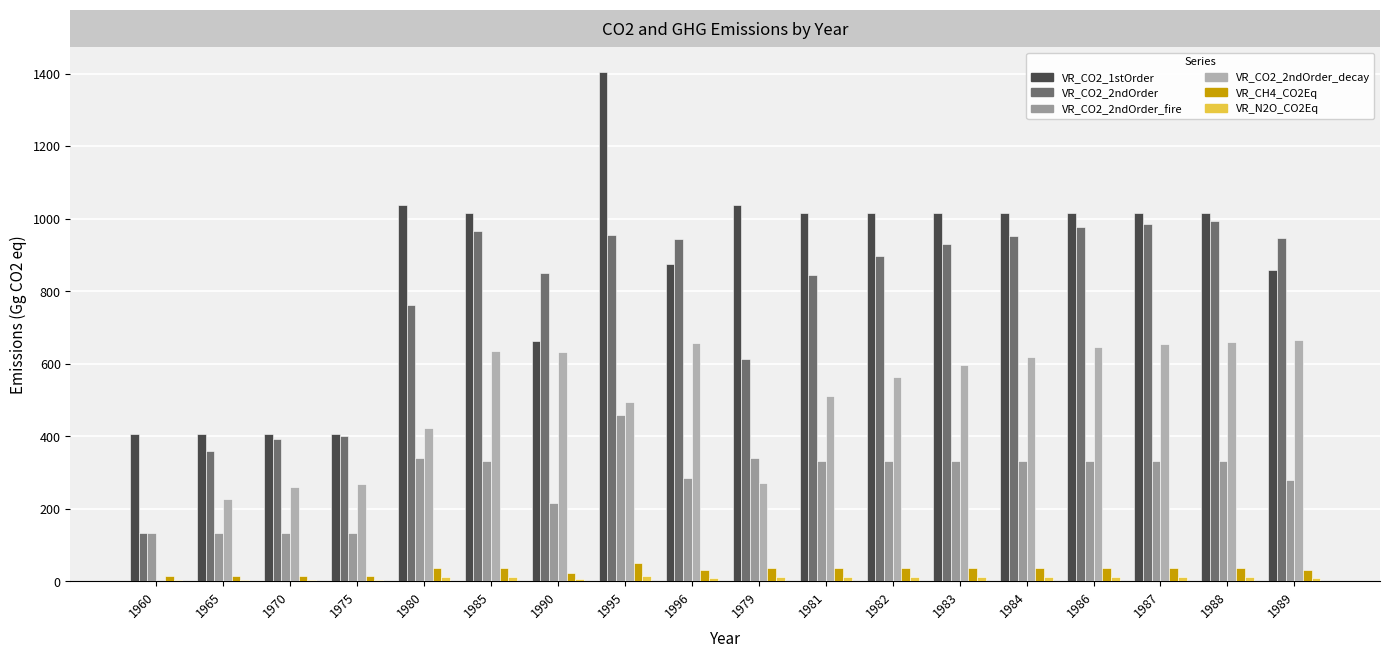

Does the chart contain stacked bars?

No